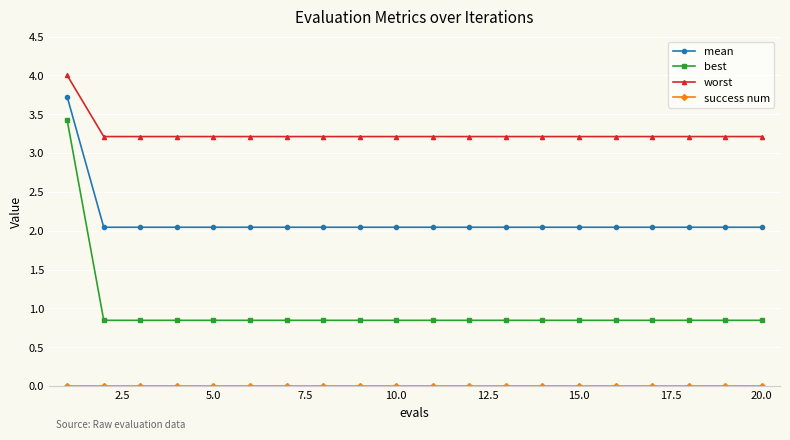

True or false: best and mean cross at least once.

False